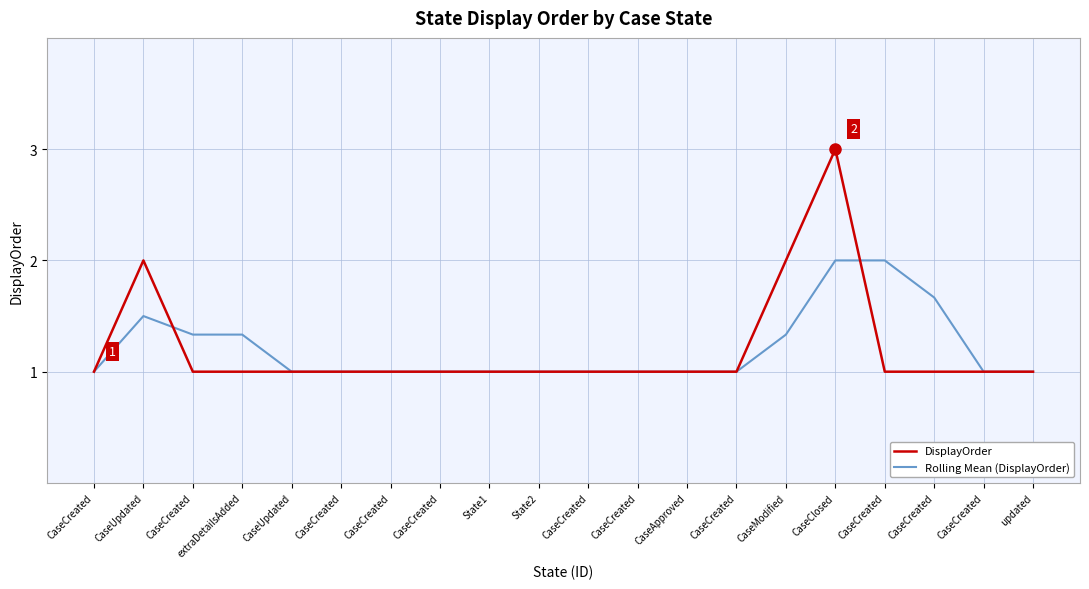

Between CaseCreated and CaseApproved, which is larger?

CaseCreated